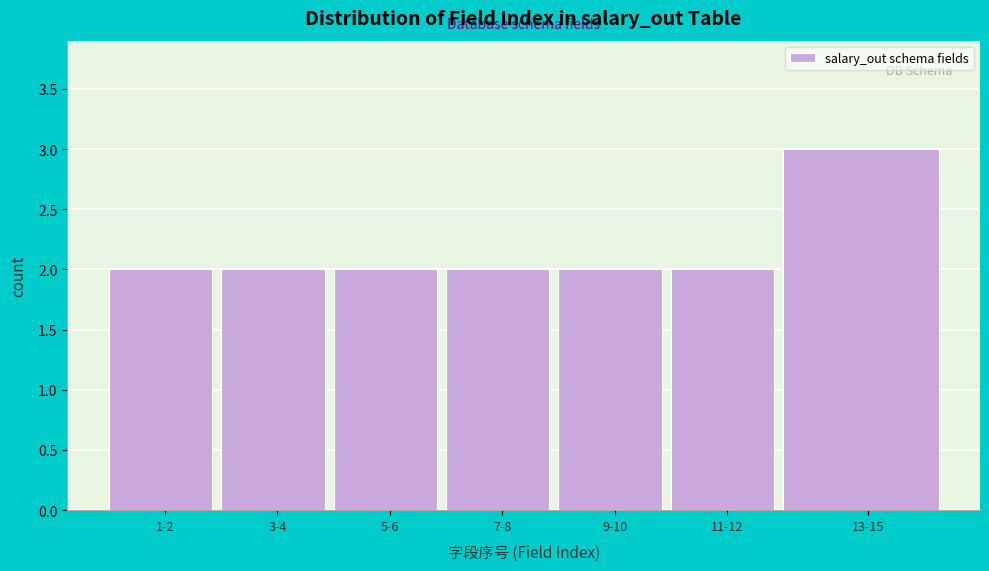

Reading right to left, list all the values displayed in this chart.

13-15=3	11-12=2	9-10=2	7-8=2	5-6=2	3-4=2	1-2=2